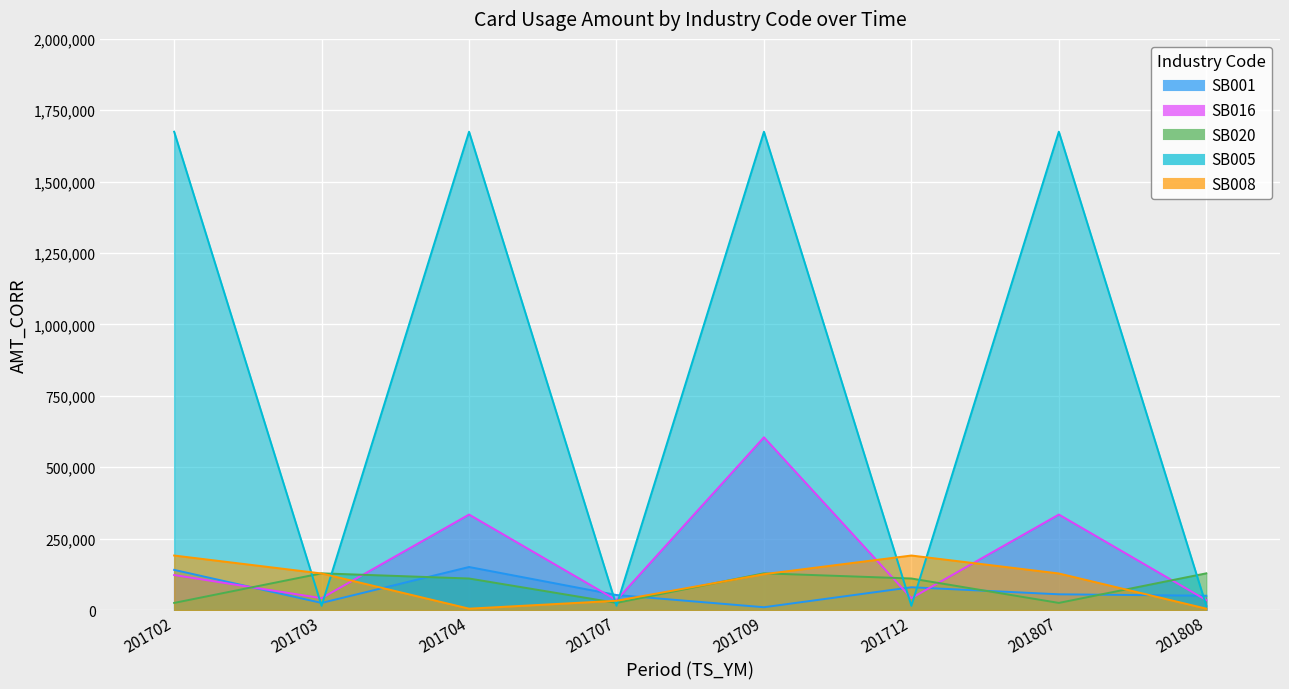

Count the SB005 values in the range 15090 to 1674990.

8